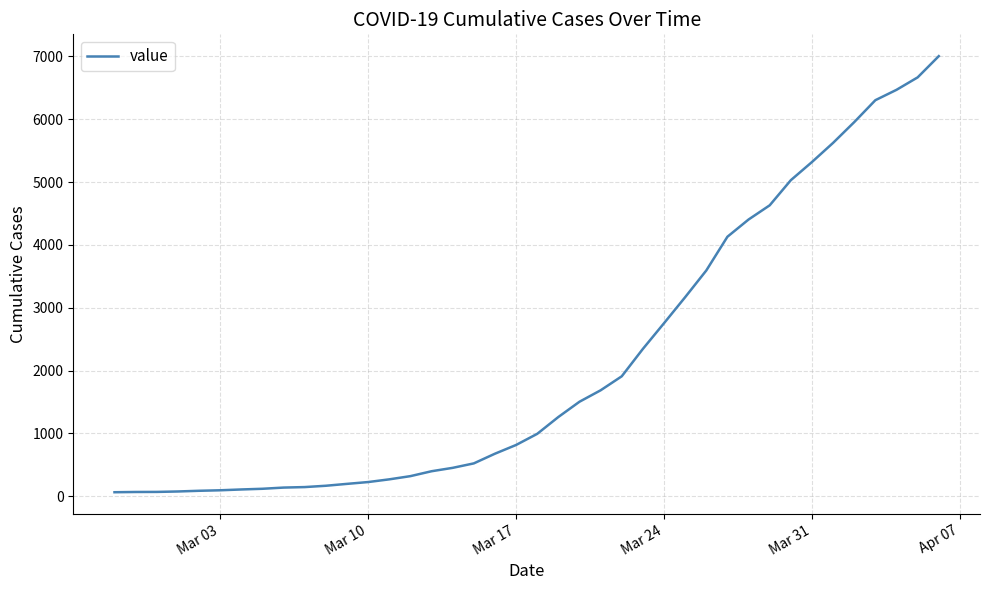

What is the difference between the maximum and minimum values?

6940